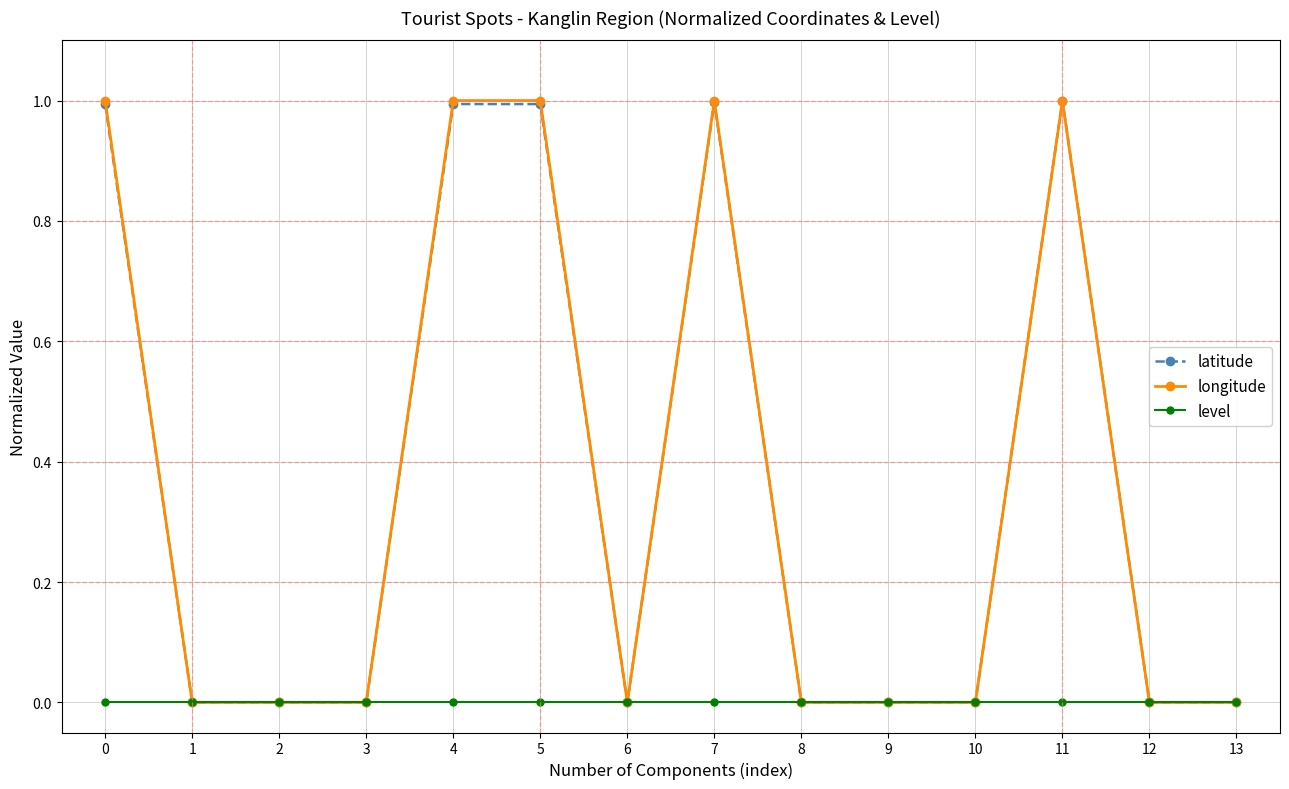

Is the value of level at 11 greater than the value of longitude at 7?

No